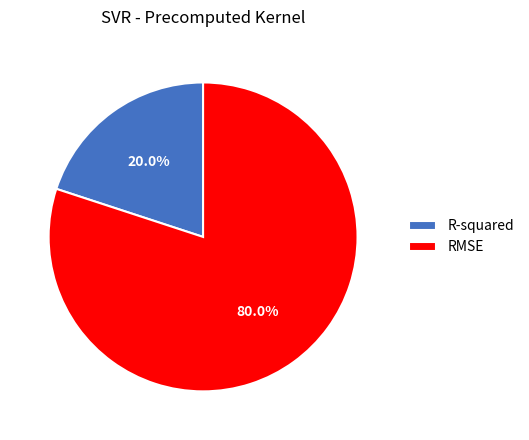

Is it true that RMSE is 80% of the pie?

True